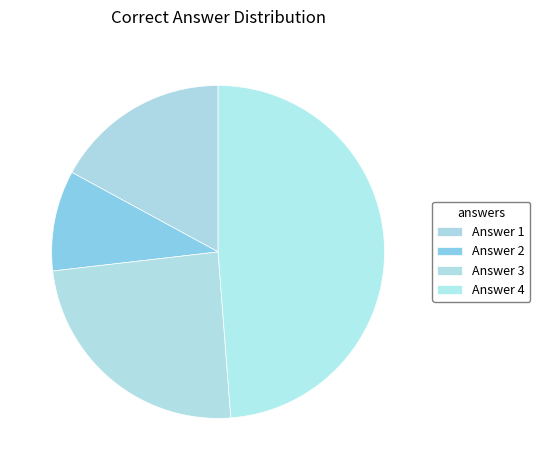

How many segments does this pie chart have?

4